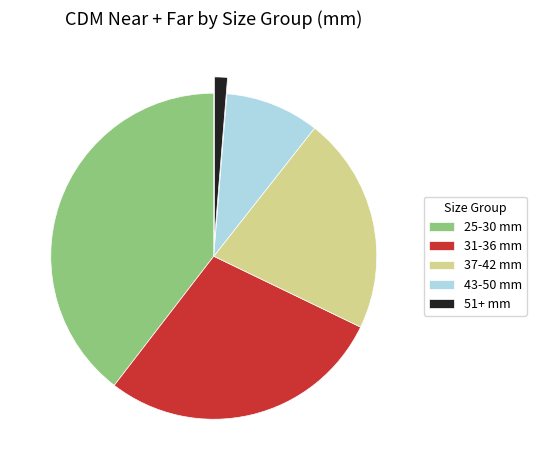

Is there a majority slice in this chart?

No